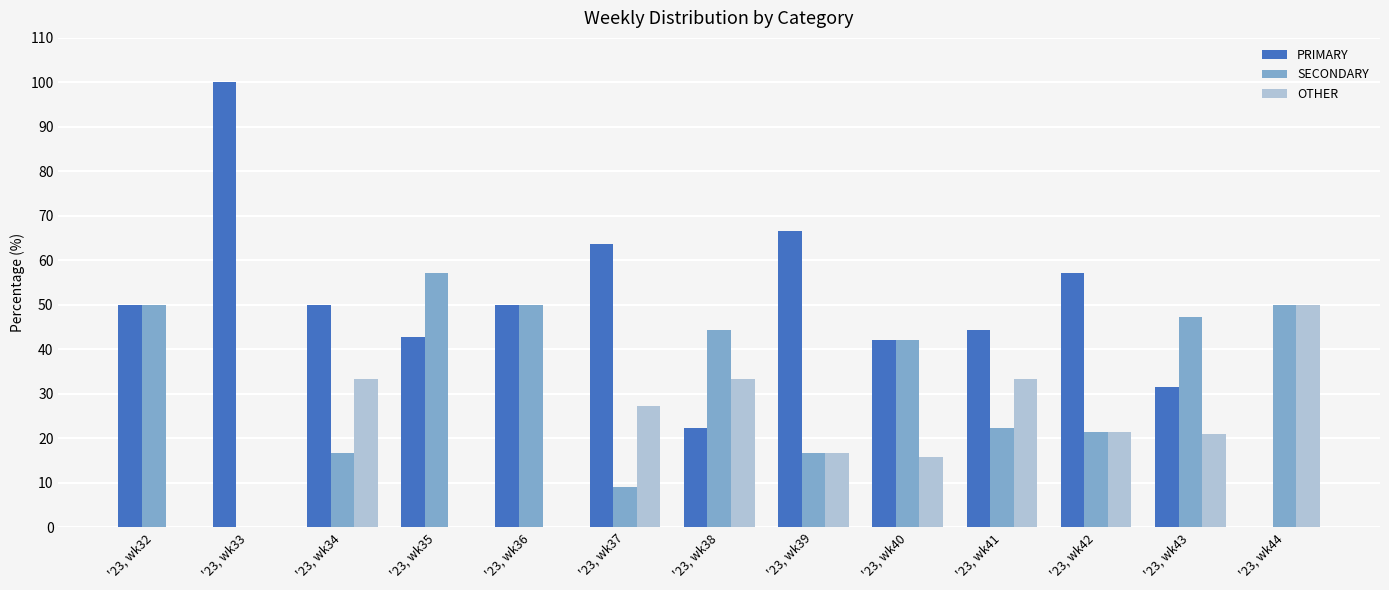

What are all the series names shown in the legend?

PRIMARY, SECONDARY, OTHER